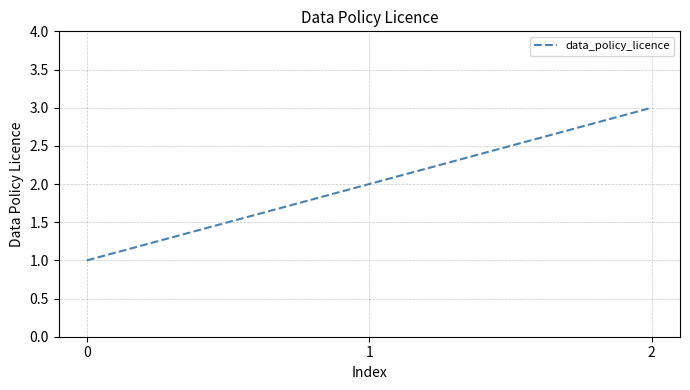

List the labels in order of value, largest first.

2, 1, 0